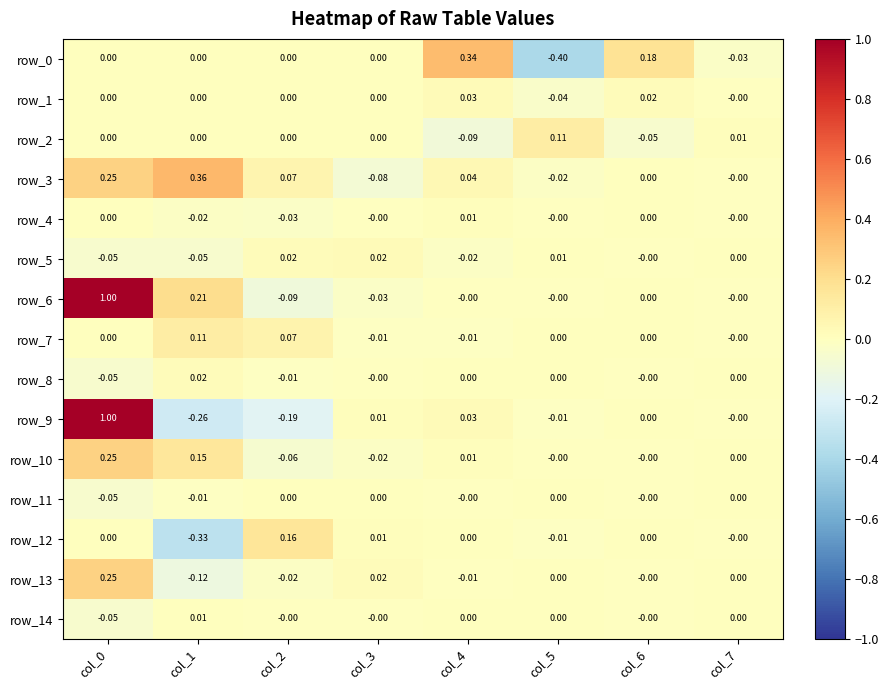

Is the value of row_8 at col_1 greater than the value of row_5 at col_1?

Yes